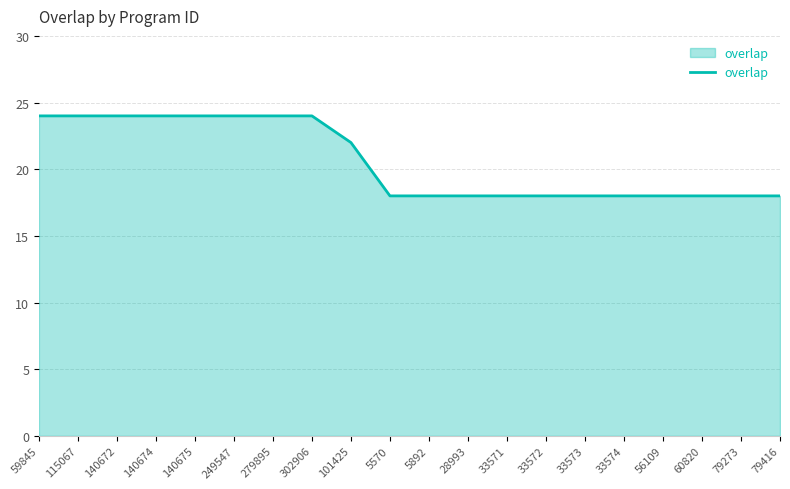

What is the maximum value shown in the chart?

24